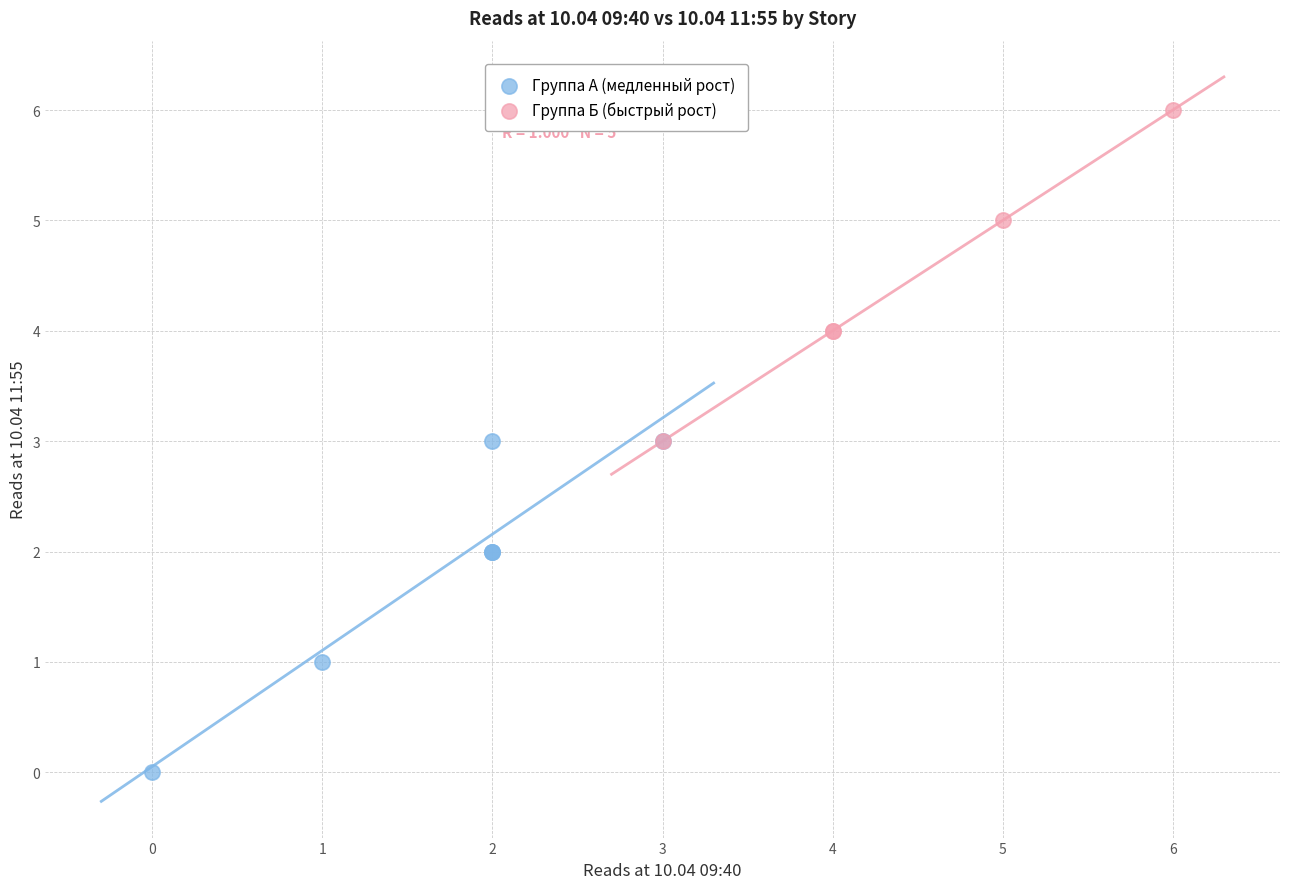

Which series reaches the minimum Y coordinate?

Группа А (медленный рост)